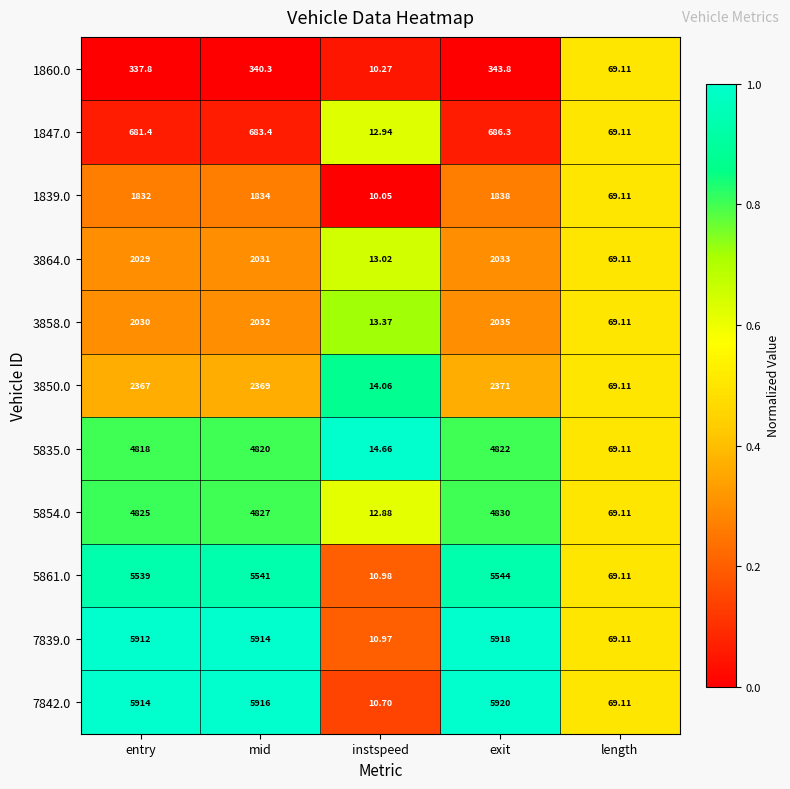

At which category is the sum across all series the highest?

exit